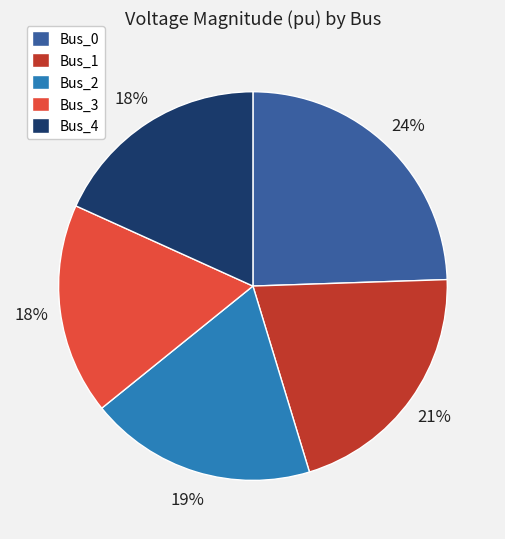

Which slice is the largest?

Bus_0